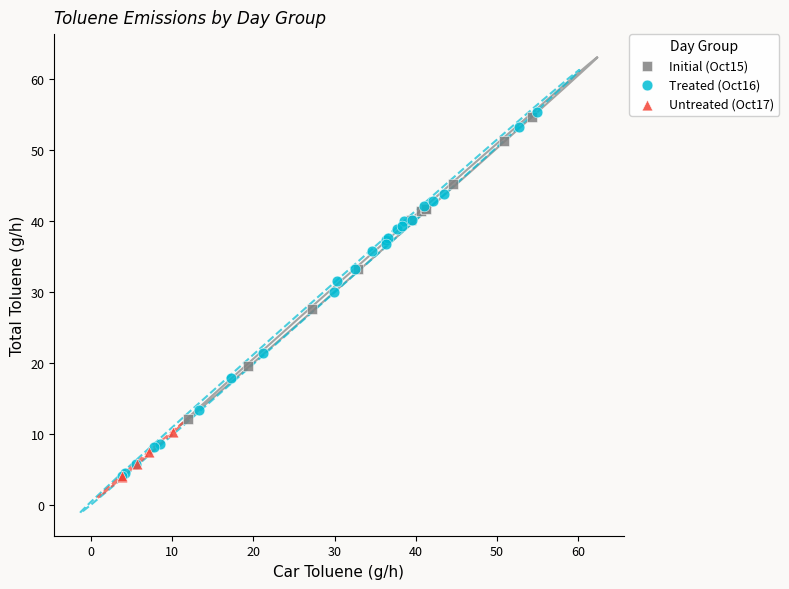

Which series has the widest spread of Y values?

Treated (Oct16)